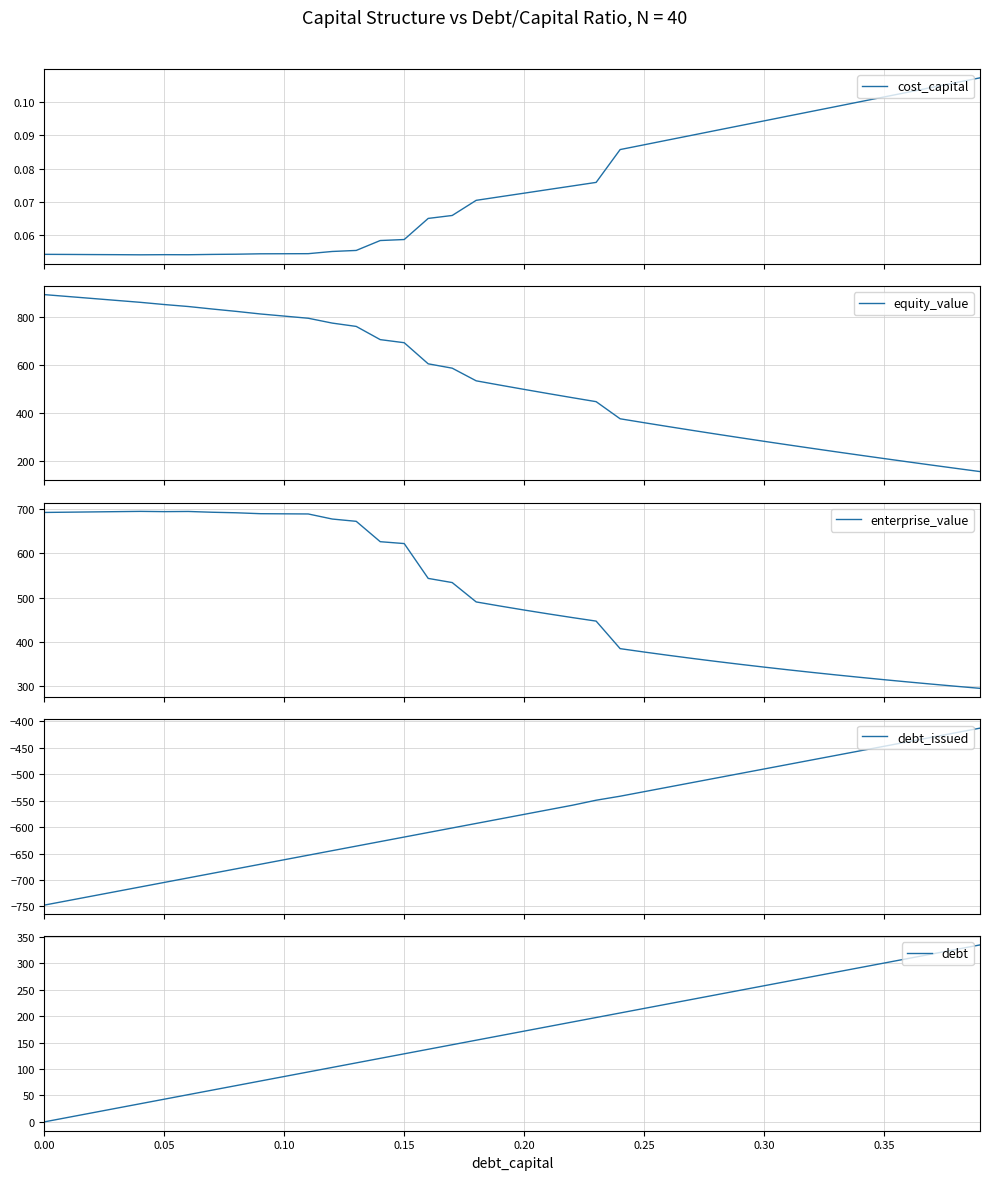

What is the lowest value of the equity_value series?

158.2